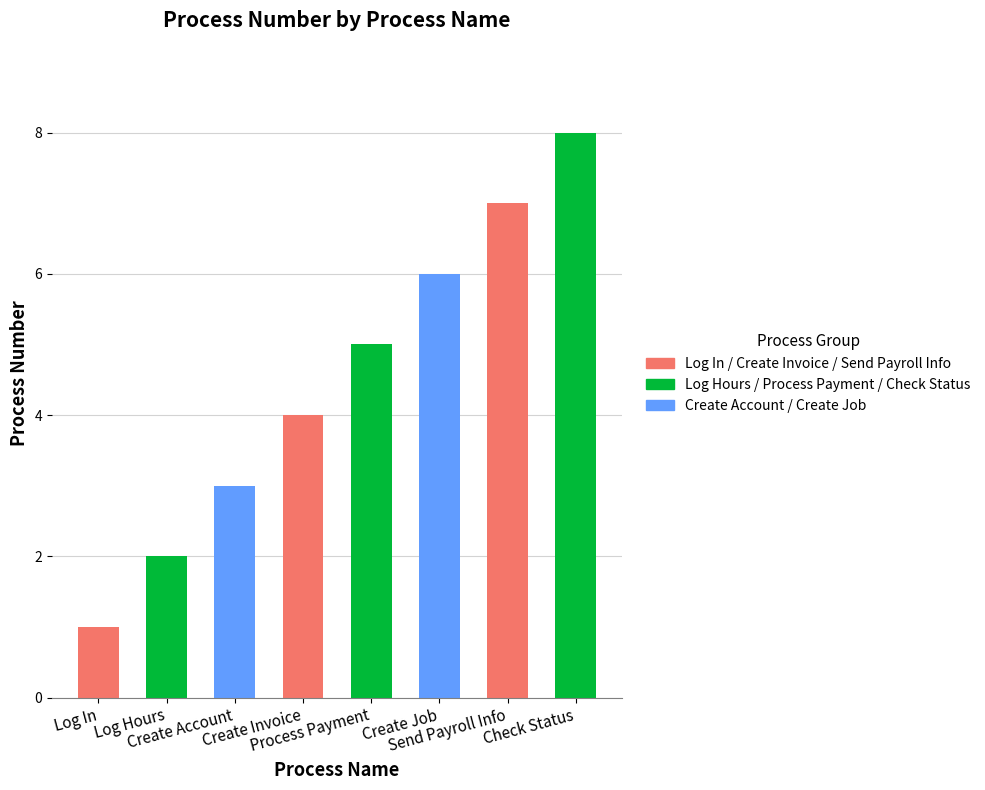

Reading left to right, extract all data points from this chart.

Log In=1	Log Hours=2	Create Account=3	Create Invoice=4	Process Payment=5	Create Job=6	Send Payroll Info=7	Check Status=8